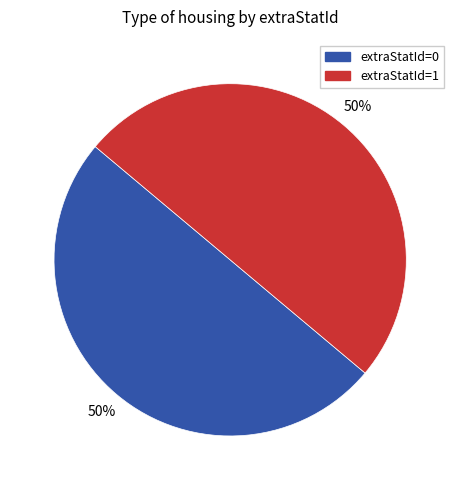

To the nearest percent, what is the average slice percentage?

50%